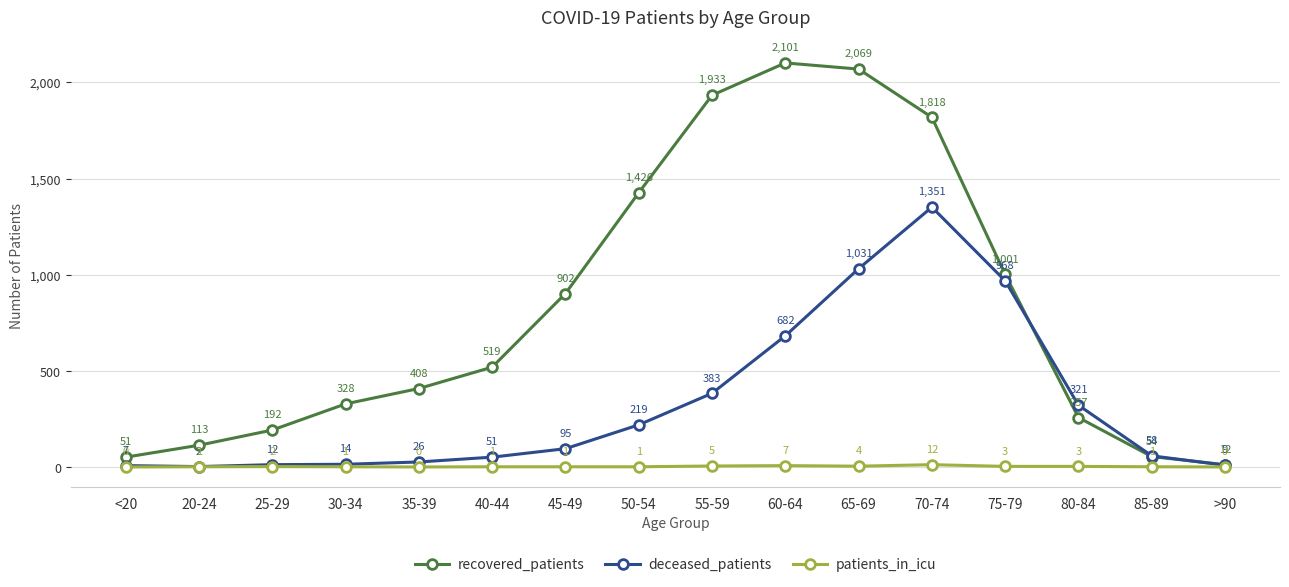

Between <20 and 60-64, which series saw the biggest shift?

recovered_patients